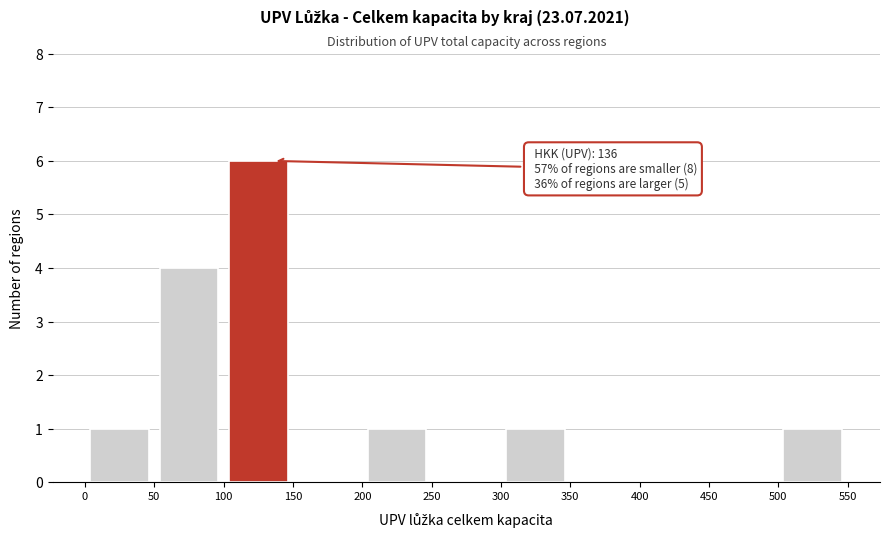

Over which range of the x-axis is the bar tallest?

100 to 150